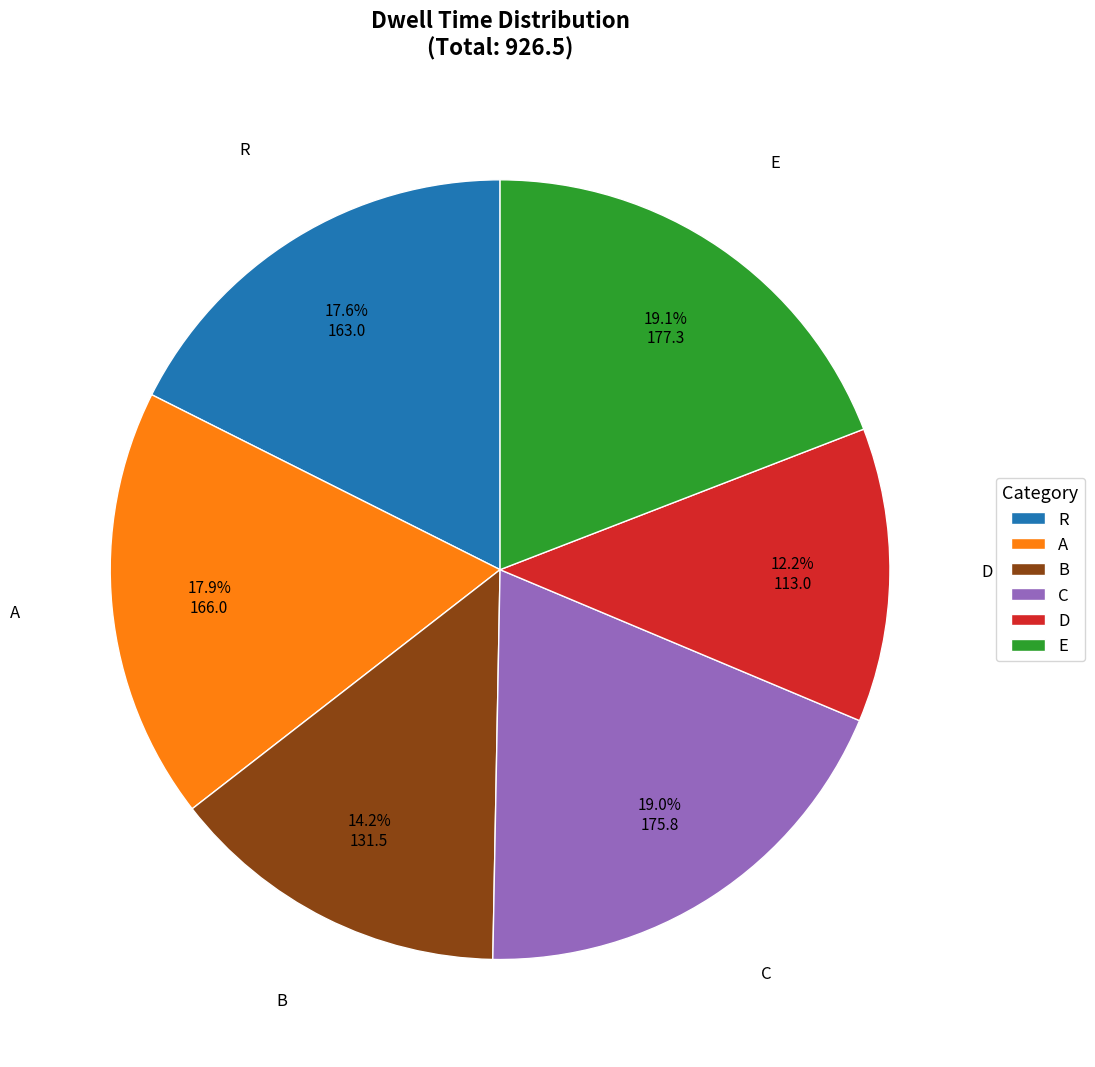

The C slice represents 19% of the pie. True or false?

True